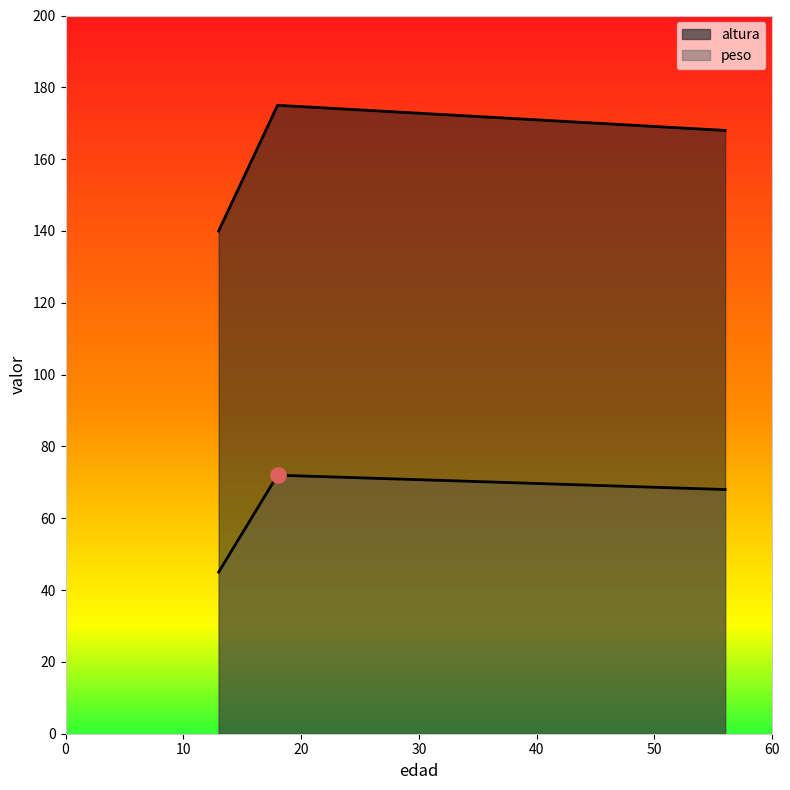

What is the total value across all series at 18?

247